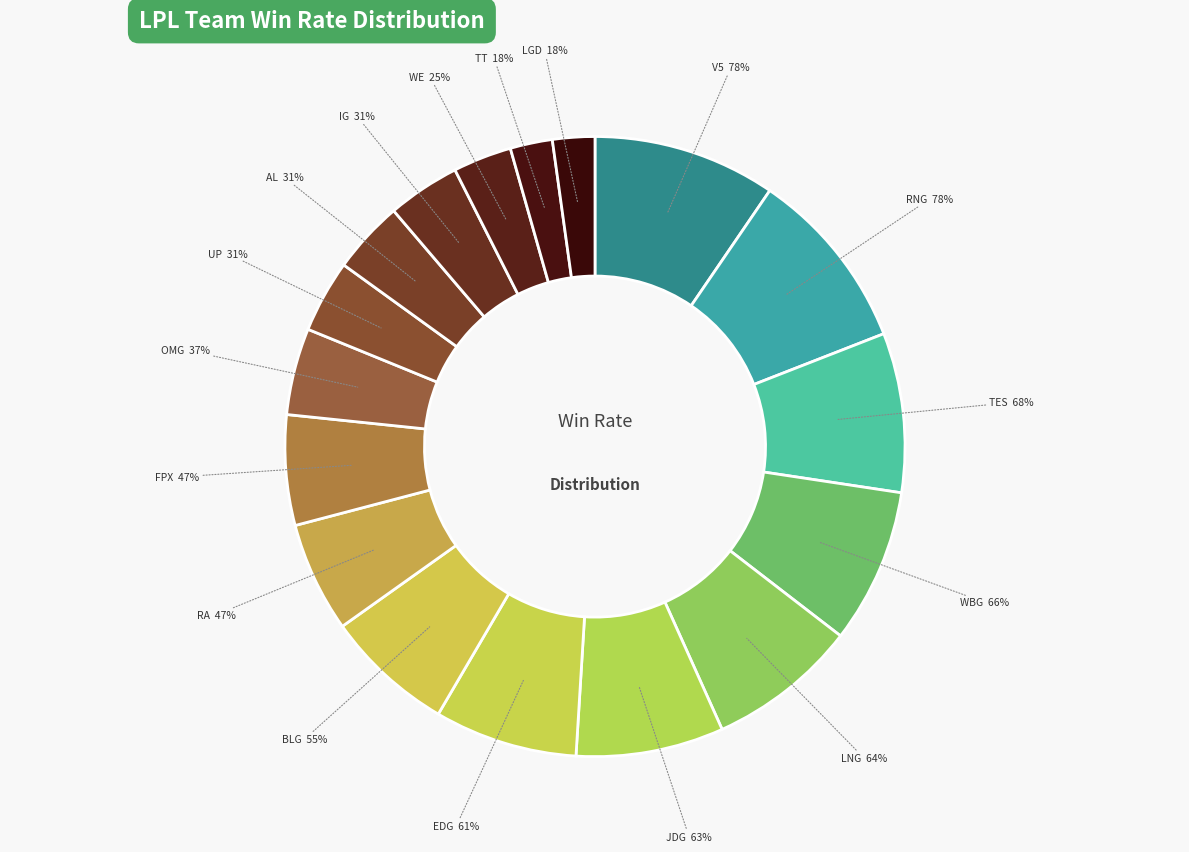

True or false: JDG accounts for 8% of the total.

True